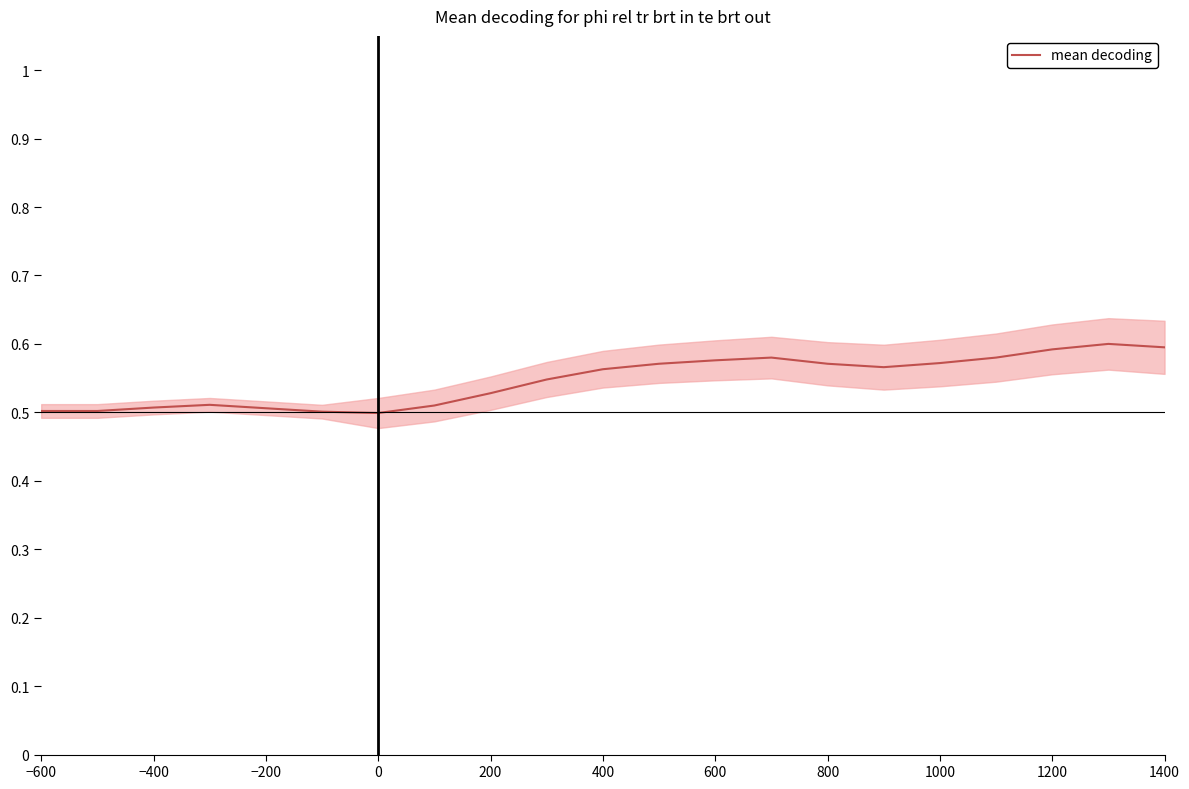

What is the average value?

0.5